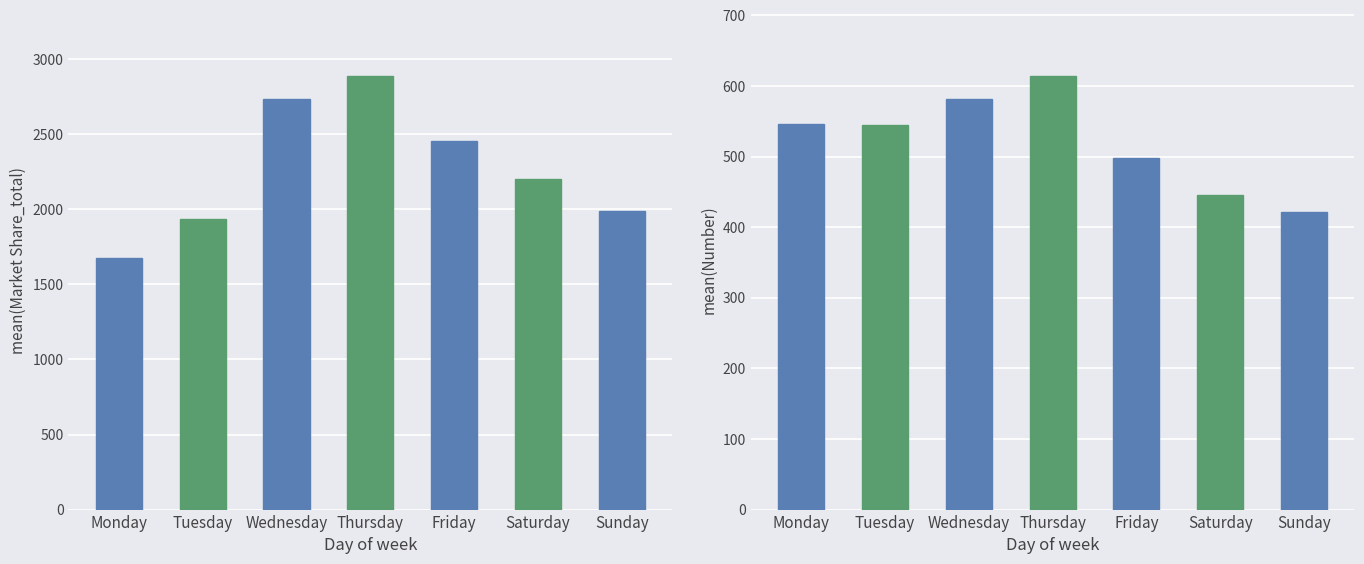

Reading left to right, what are all the values shown in this chart?

mean(Market Share_total): 1672.3	1936.2	2734.2	2890.1	2456.3	2201.4	1987.6
mean(Number): 546.2	544.1	582.3	614.7	498.2	445.1	421.8